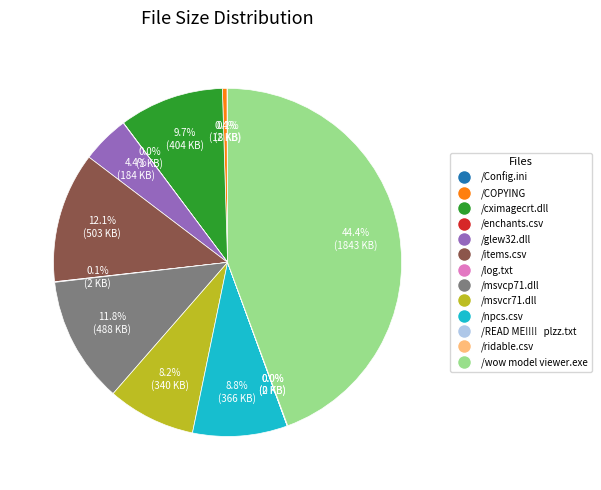

What is the total percentage of /cximagecrt.dll and /msvcr71.dll?

17.9%